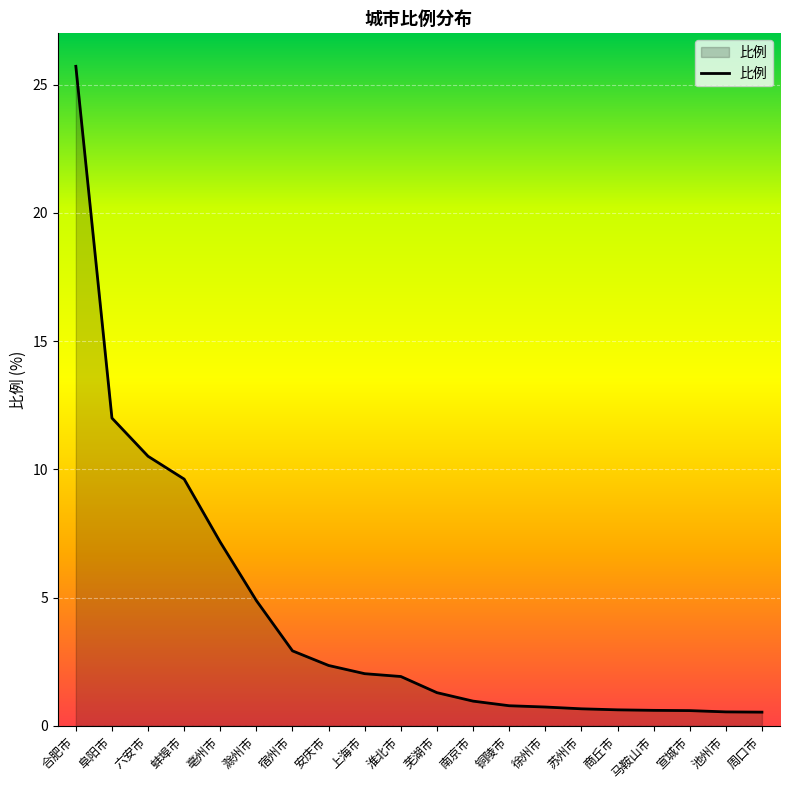

At which label does the data first exceed 1?

合肥市